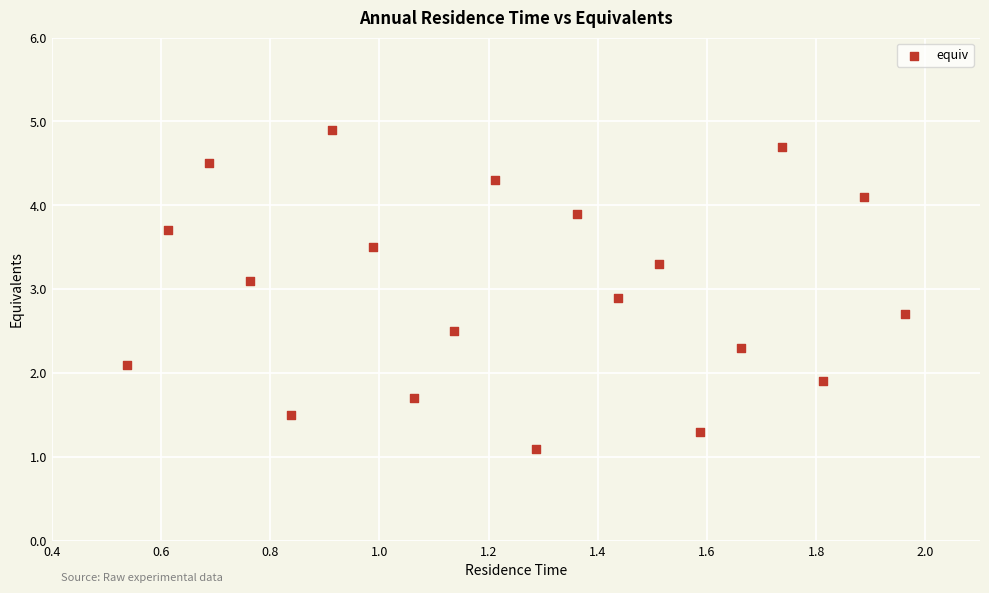

What is the range of Y values (max minus min)?

3.8